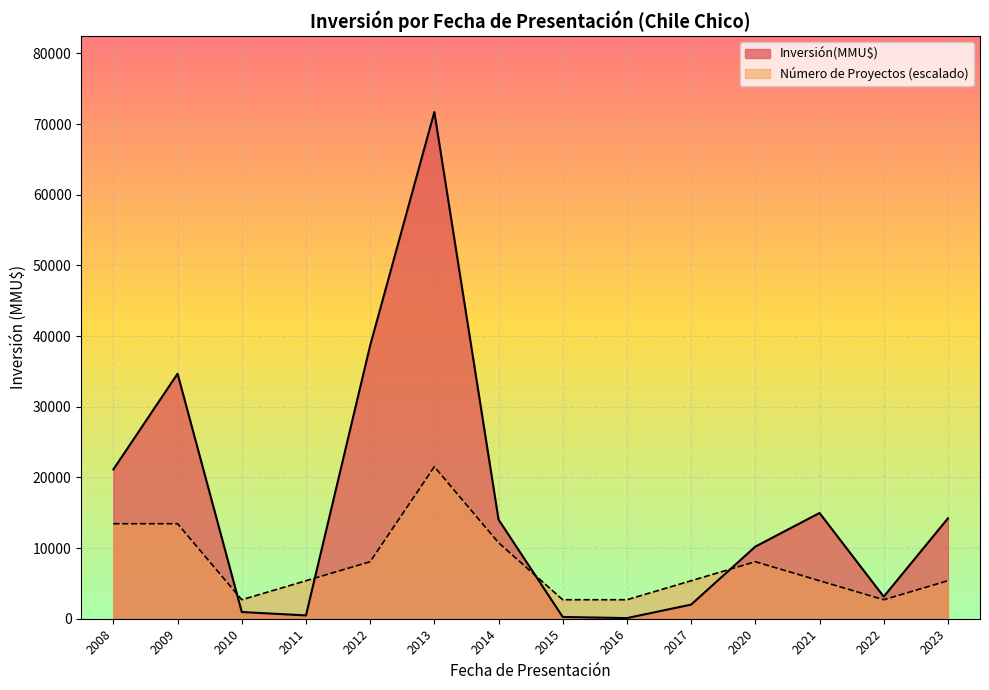

The value of Inversión(MMU$) at 2008 is 36909.3. True or false?

False